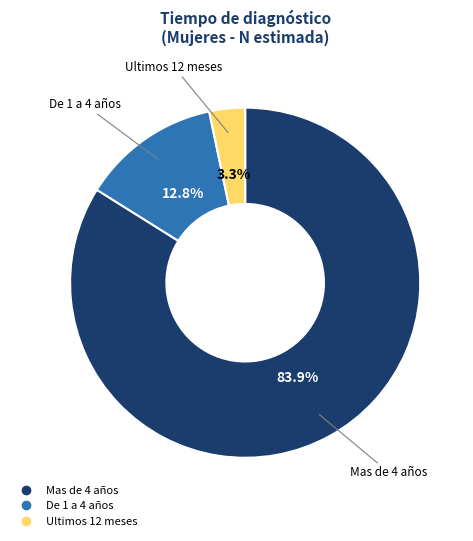

Approximately how many times larger is the value at Ultimos 12 meses compared to De 1 a 4 años?

0.3